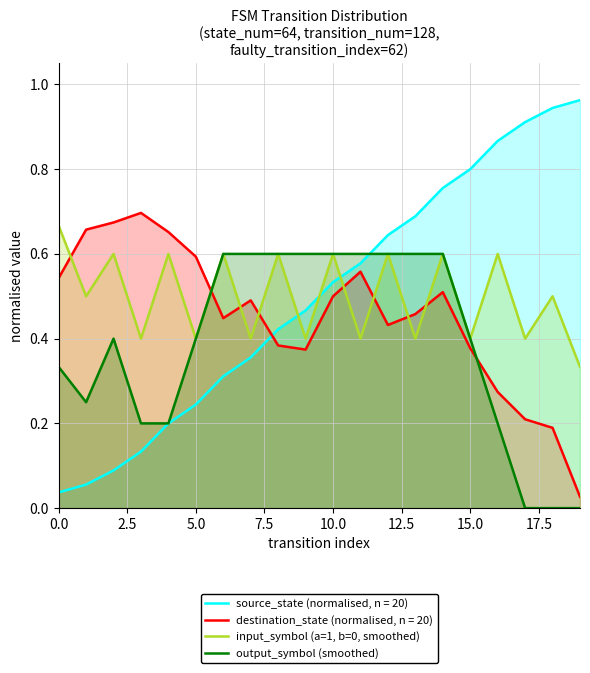

Is it true that destination_state (normalised, n = 20) equals 0.6 at 5.0?

True